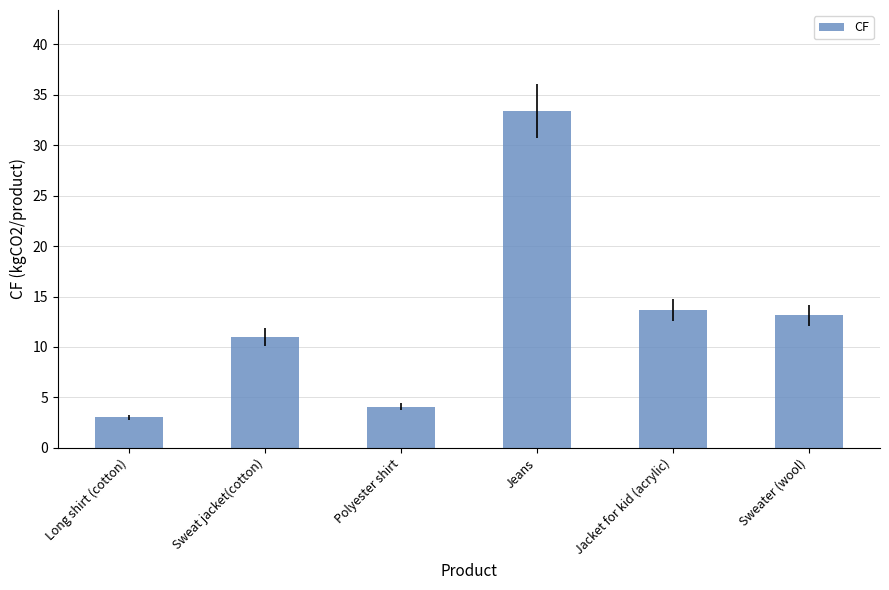

What is the label of the 2nd bar from the left?

Sweat jacket(cotton)